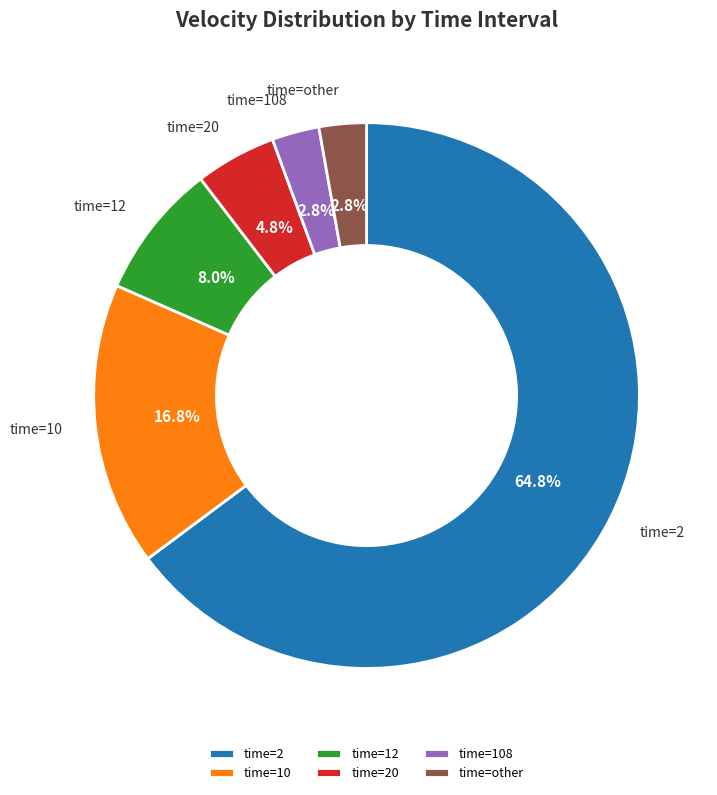

To the nearest percent, what percentage of the pie is time=10?

17%